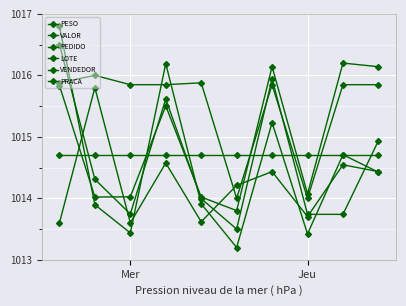

What is the value of the LOTE point at the 2nd from the left?

1016.0